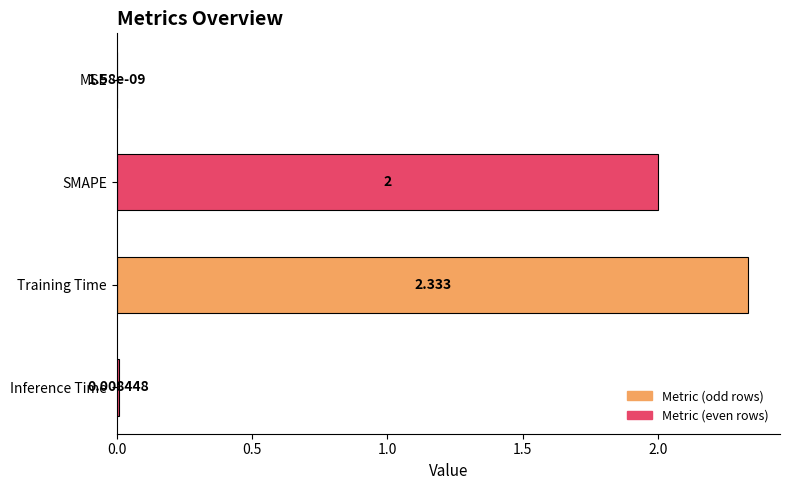

Which has a higher value, MSE or SMAPE?

SMAPE